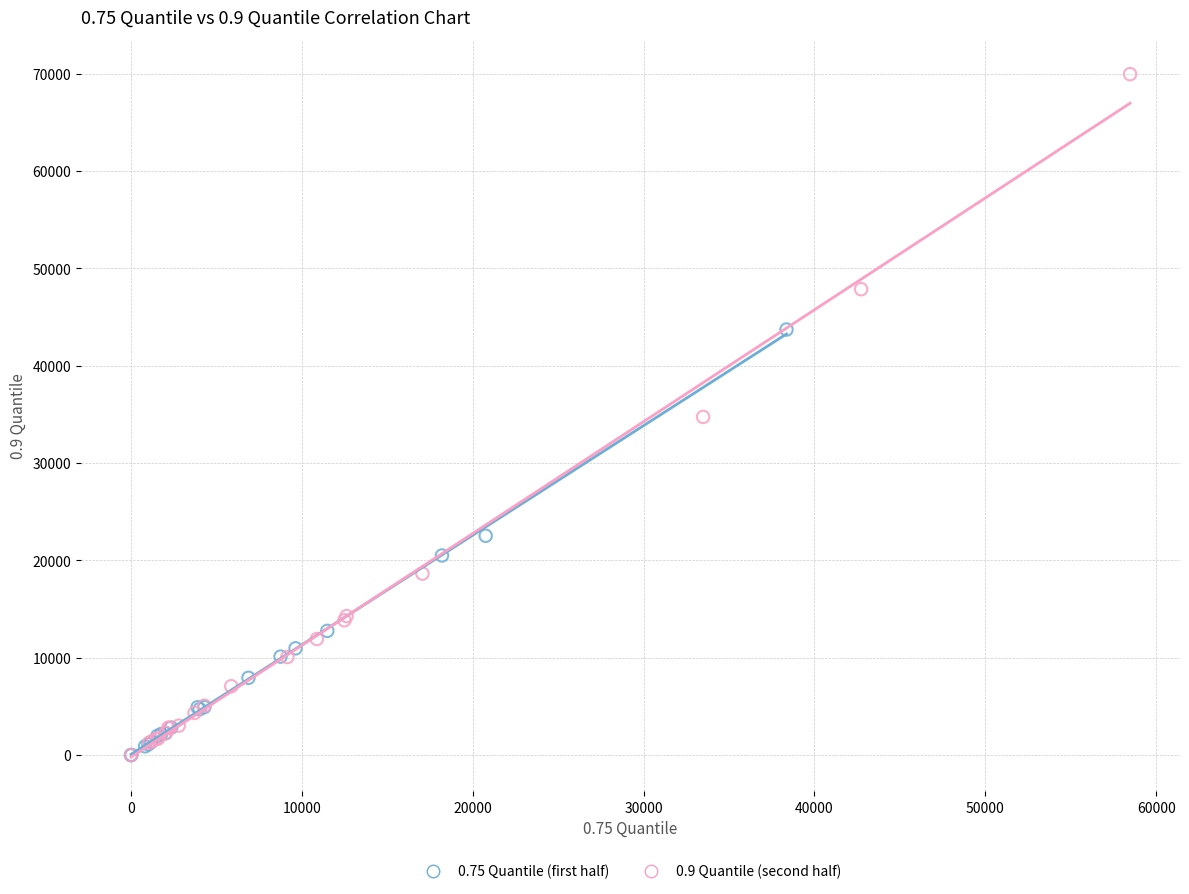

Which series reaches the maximum Y coordinate?

0.9 Quantile (second half)